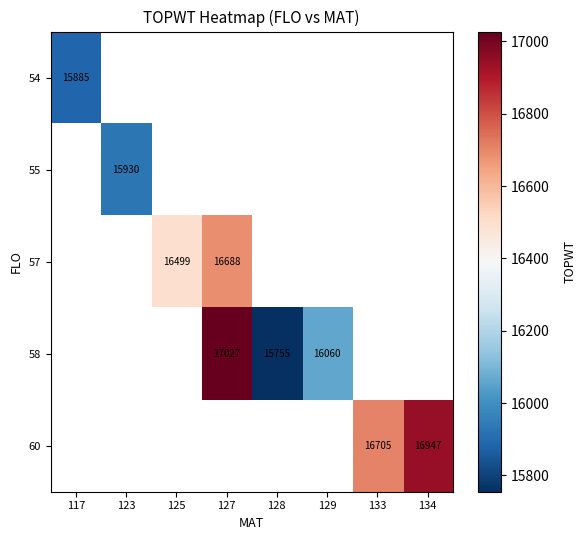

How many data points does each series have?

8